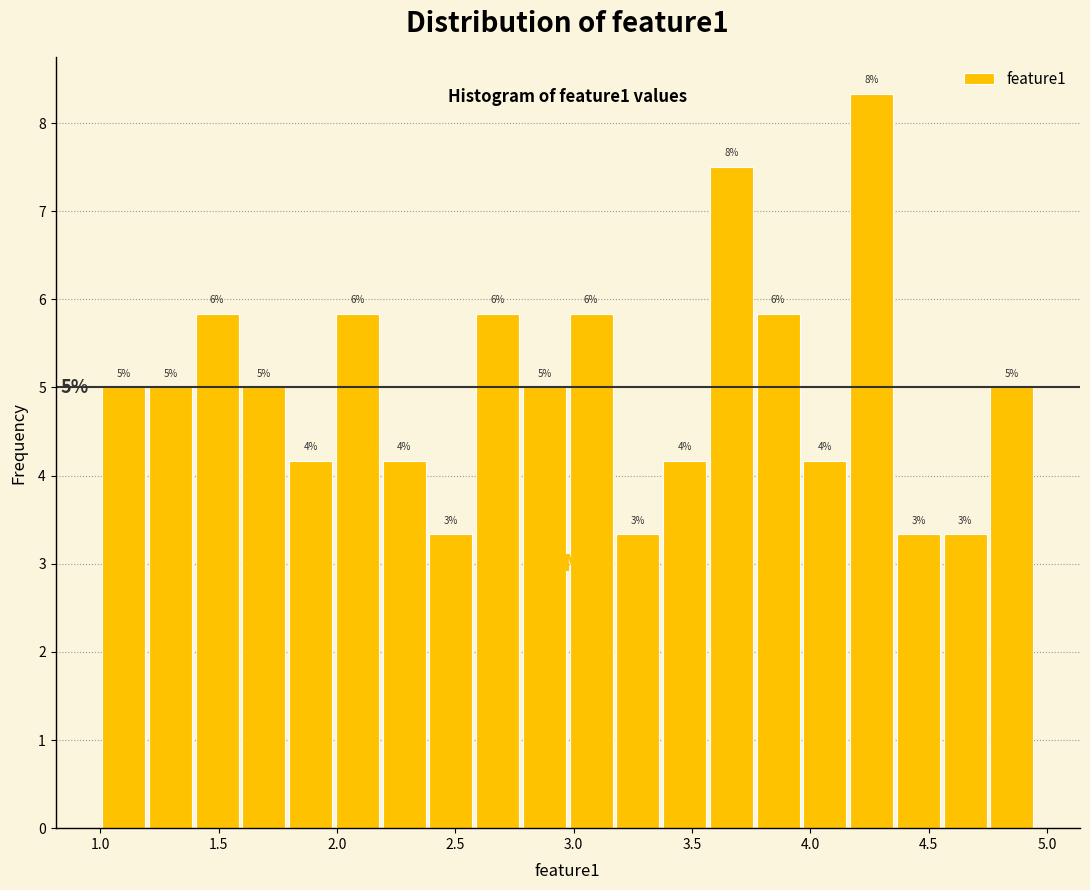

Read against the x-axis, roughly where is the centre of the tallest bar?

4.25